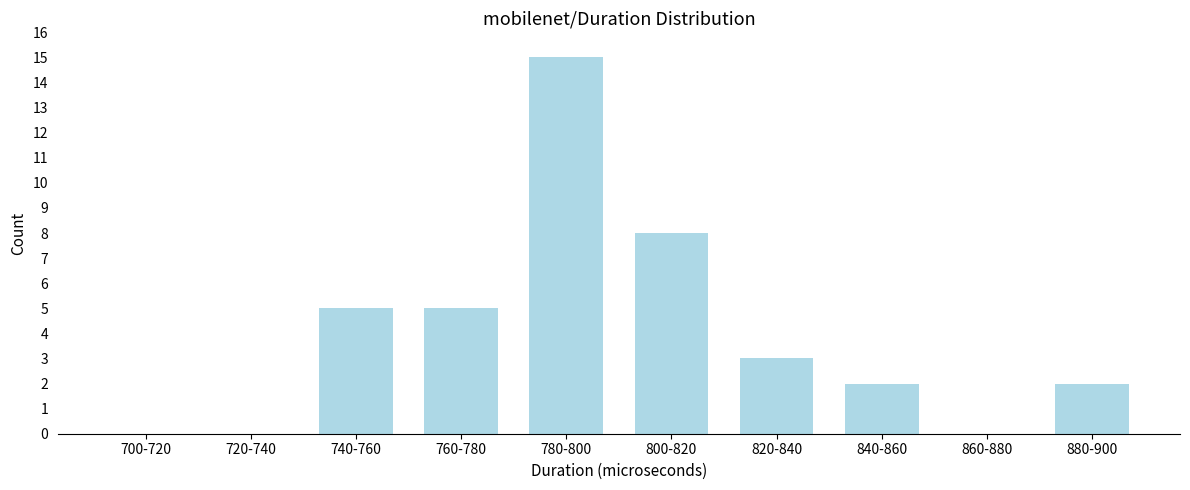

Reading left to right, list all the values displayed in this chart.

700-720=0	720-740=0	740-760=5	760-780=5	780-800=15	800-820=8	820-840=3	840-860=2	860-880=0	880-900=2